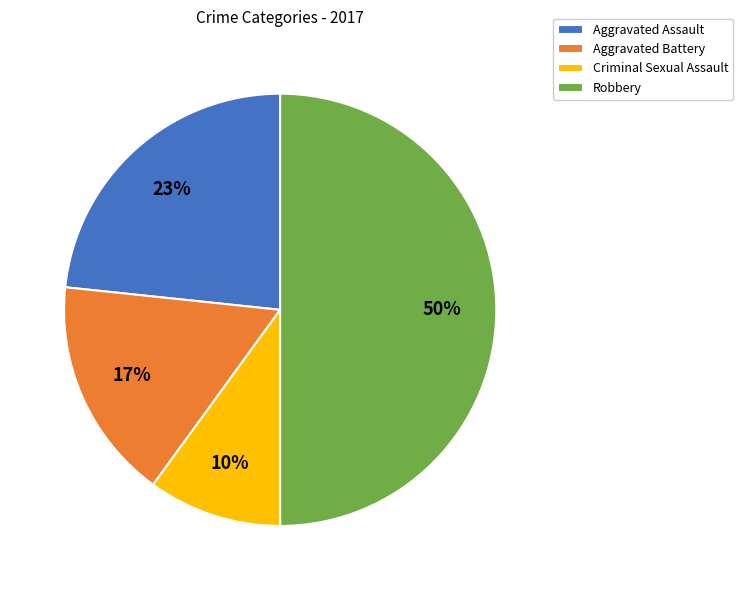

What percentage is the Criminal Sexual Assault slice, to the nearest percent?

10%